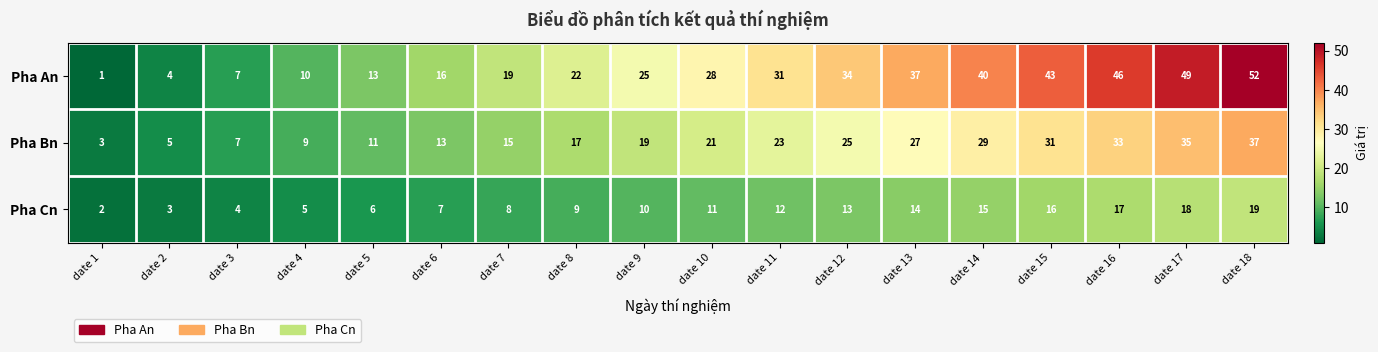

How many categories are shown in the chart?

18